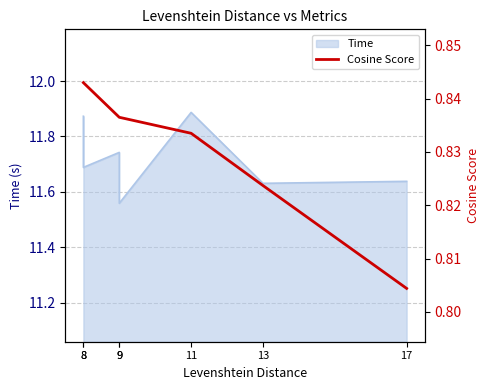

Is it true that the value at 8 is 0.8?

True